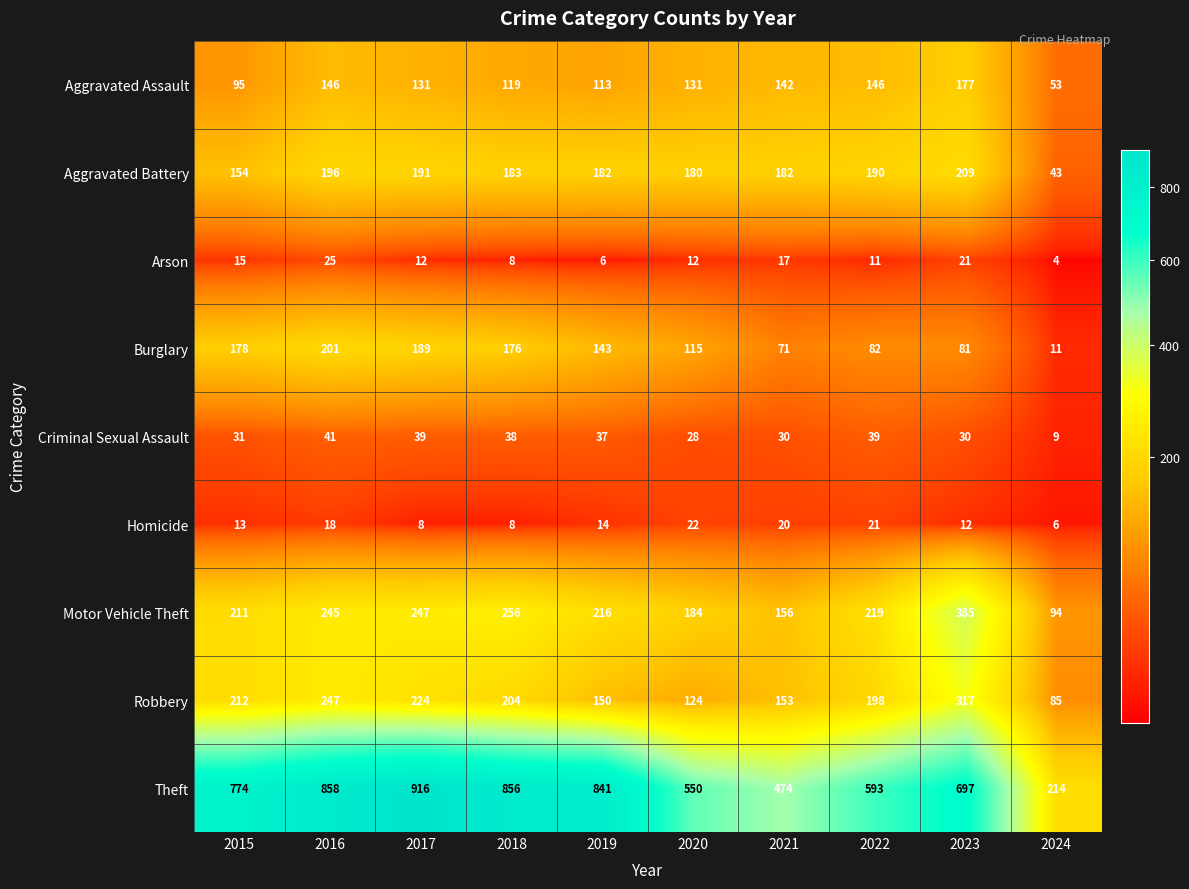

At which category does the chart reach its minimum across all series?

2024